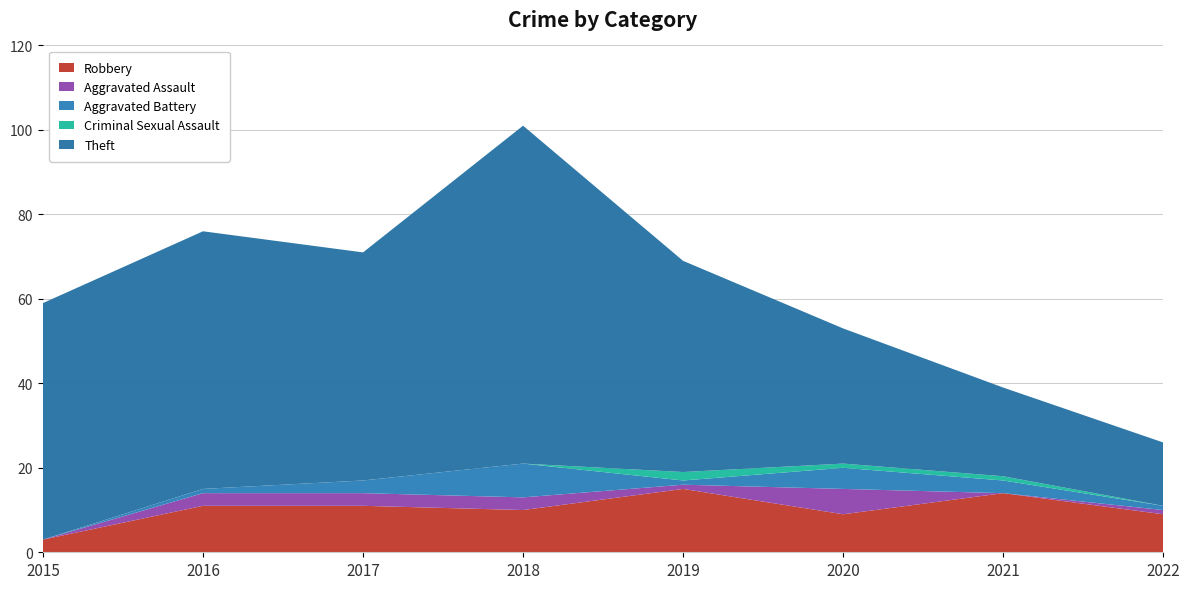

Reading right to left, transcribe all the data shown in this chart.

Robbery: 9	14	9	15	10	11	11	3
Aggravated Assault: 1	0	6	1	3	3	3	0
Aggravated Battery: 1	3	5	1	8	3	1	0
Criminal Sexual Assault: 0	1	1	2	0	0	0	0
Theft: 15	21	32	50	80	54	61	56